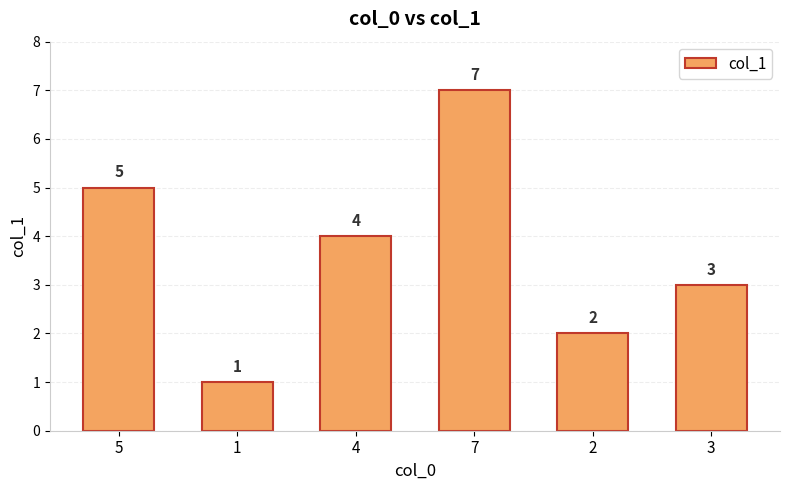

What is the label of the 4th bar from the left?

7